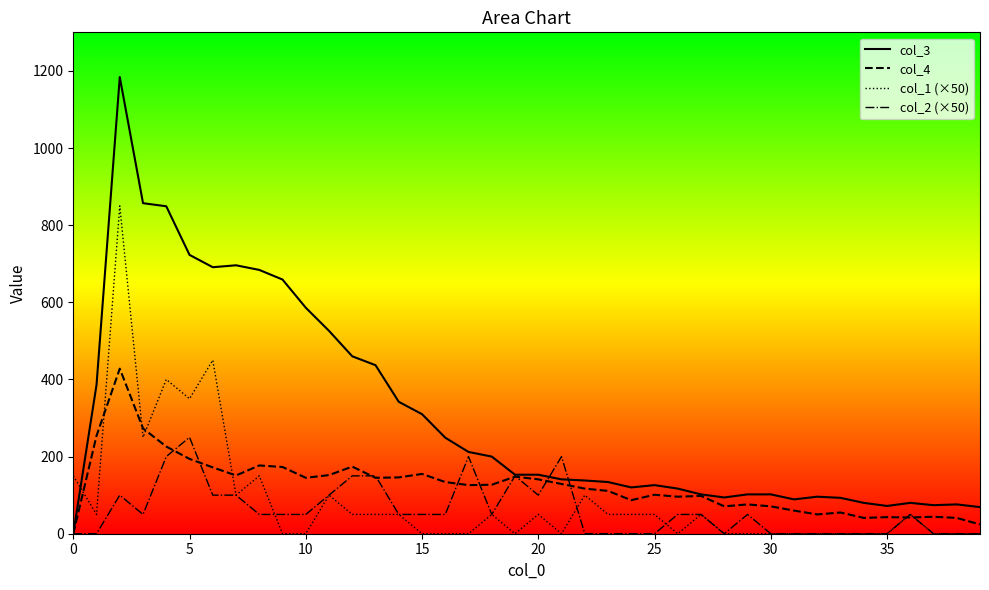

True or false: col_1 (×50) and col_3 cross at least once.

True